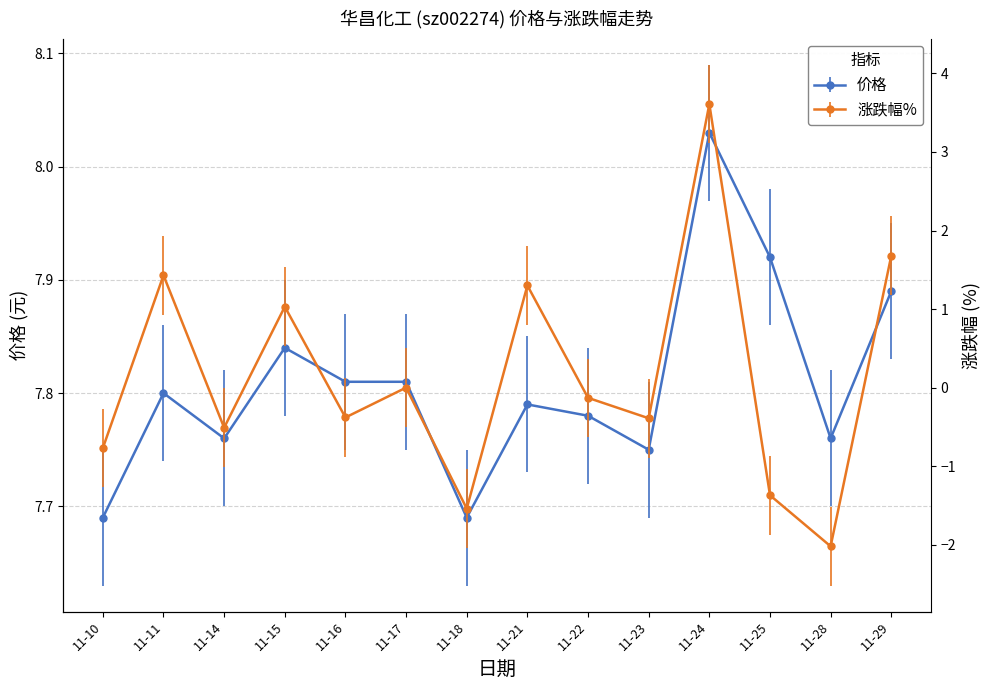

Rank the categories by 涨跌幅% value from highest to lowest.

11-24, 11-29, 11-11, 11-21, 11-15, 11-17, 11-22, 11-16, 11-23, 11-14, 11-10, 11-25, 11-18, 11-28